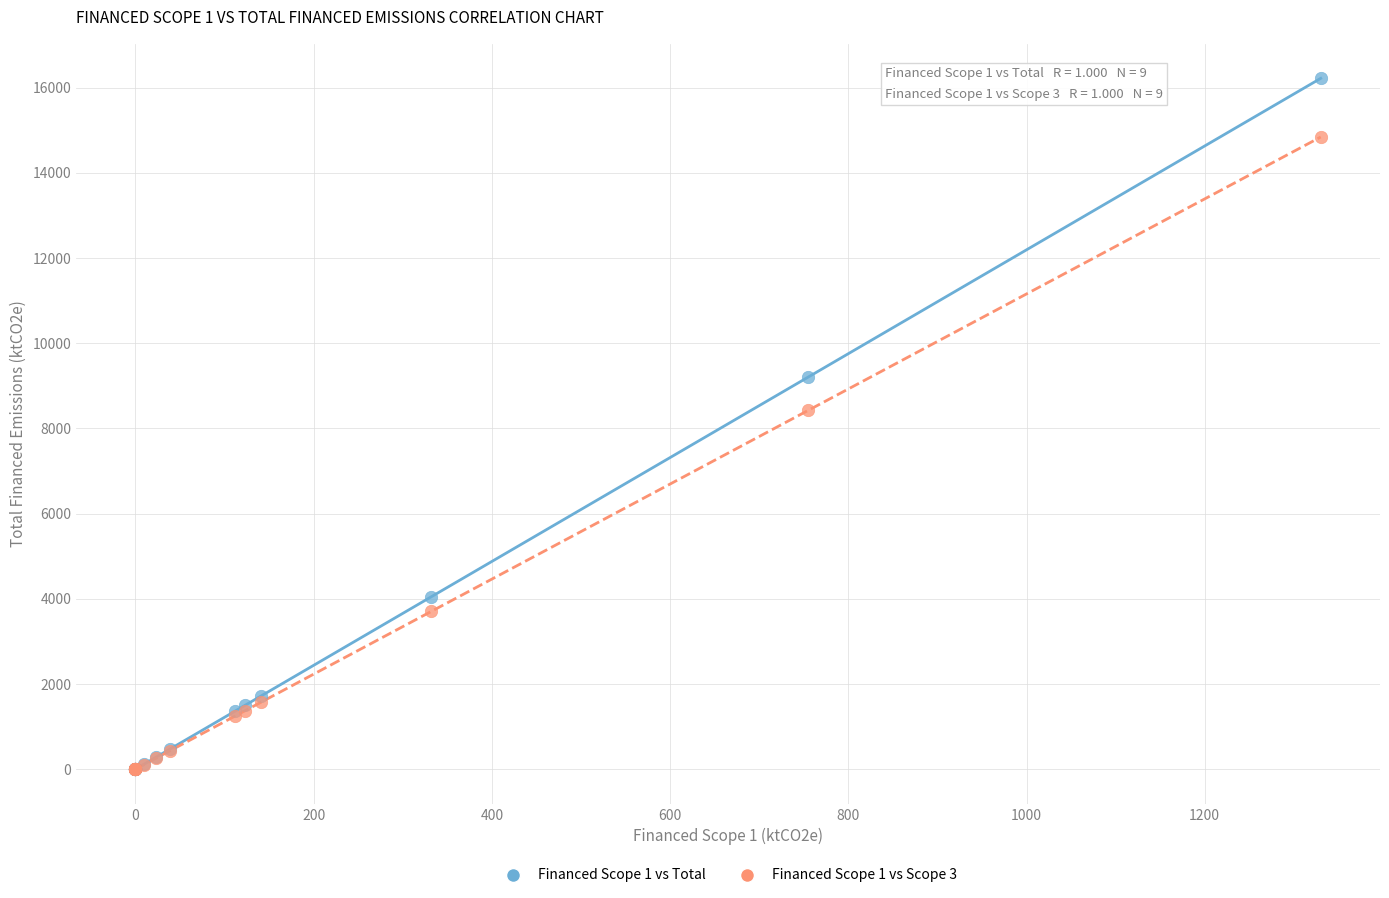

Across all series, what Y value is closest to 8108?

8421.7